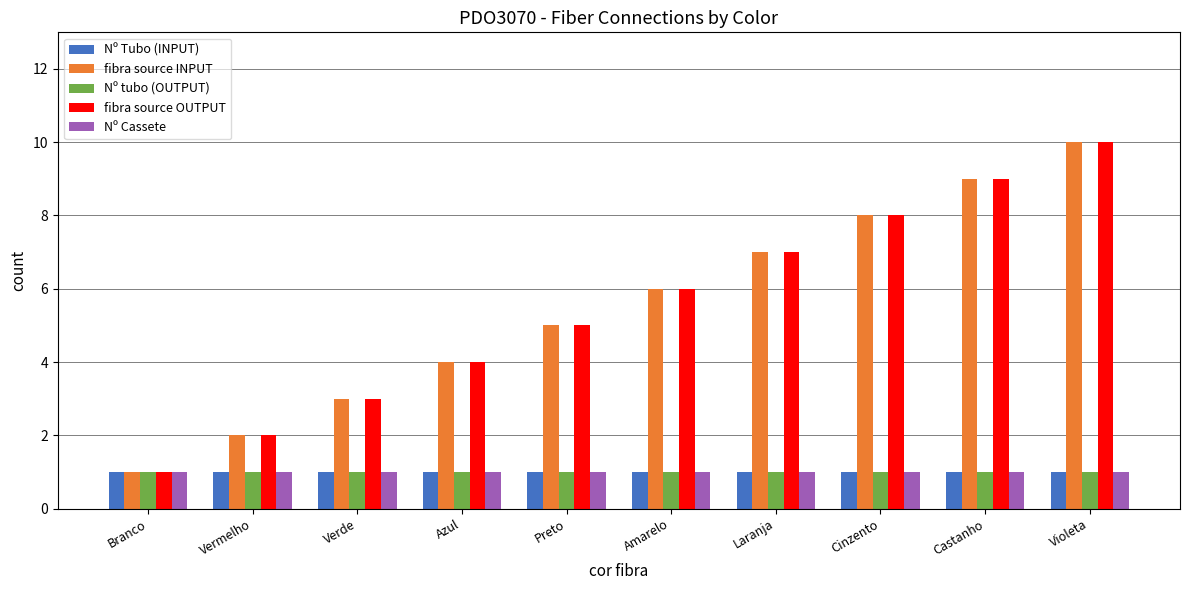

What is the average value of the Nº tubo (OUTPUT) series?

1